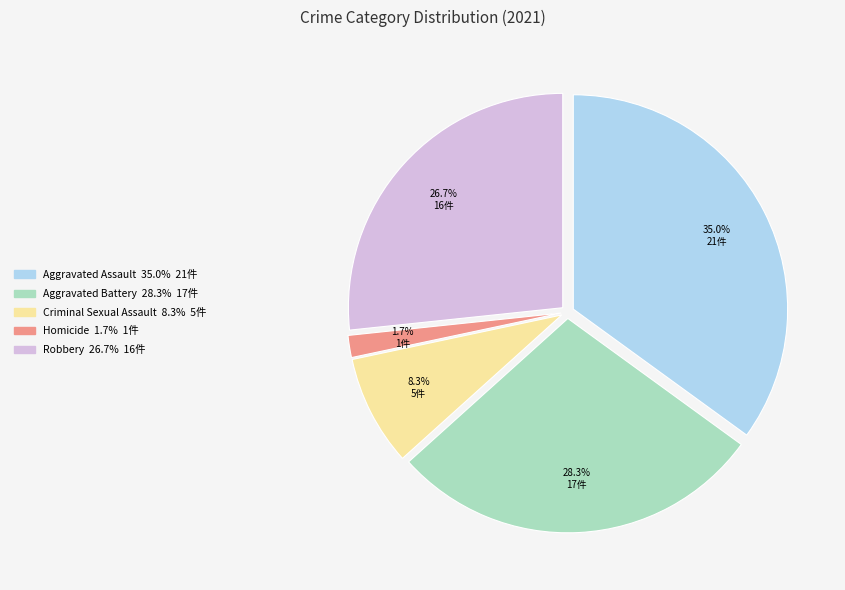

Rank the categories by value from highest to lowest.

Aggravated Assault, Aggravated Battery, Robbery, Criminal Sexual Assault, Homicide